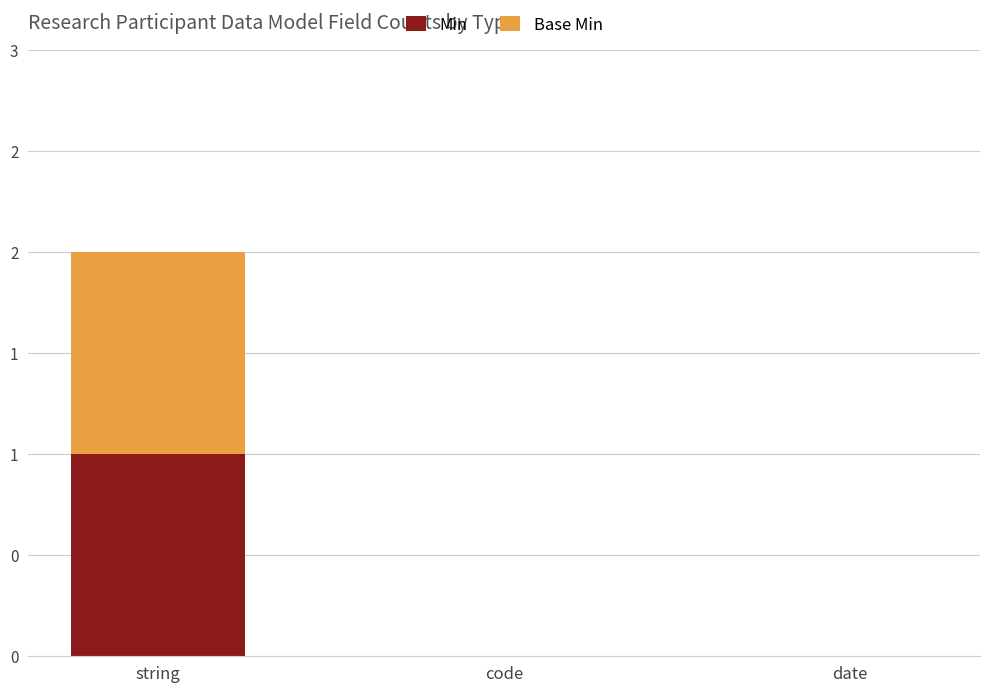

What position from the left is date?

3